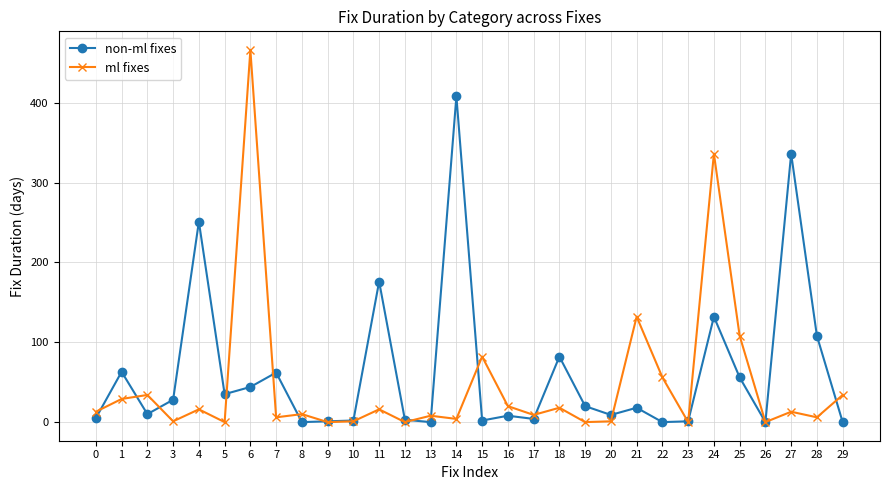

What is the greatest value displayed?

466